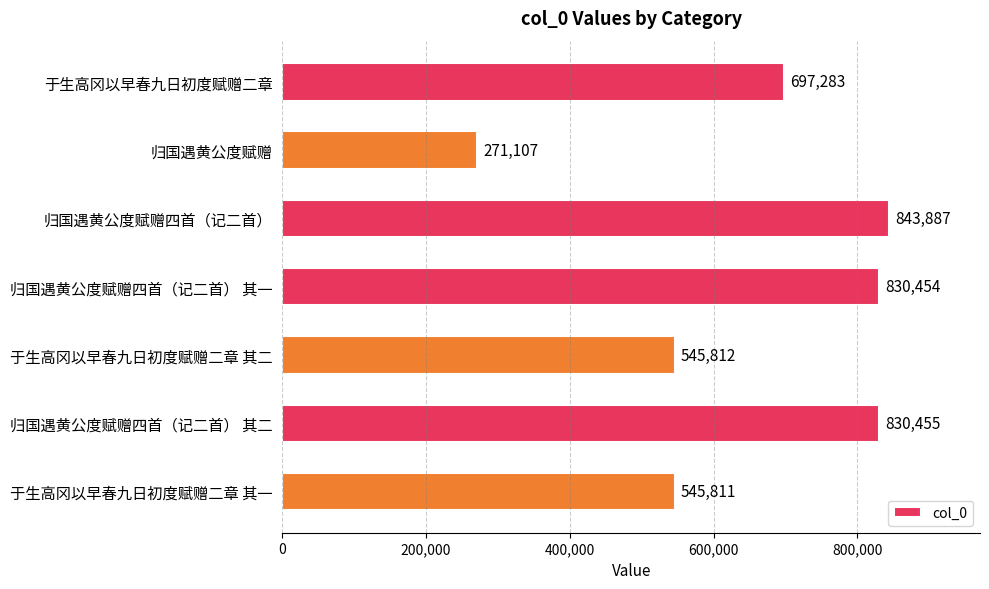

How many categories are shown in the chart?

7